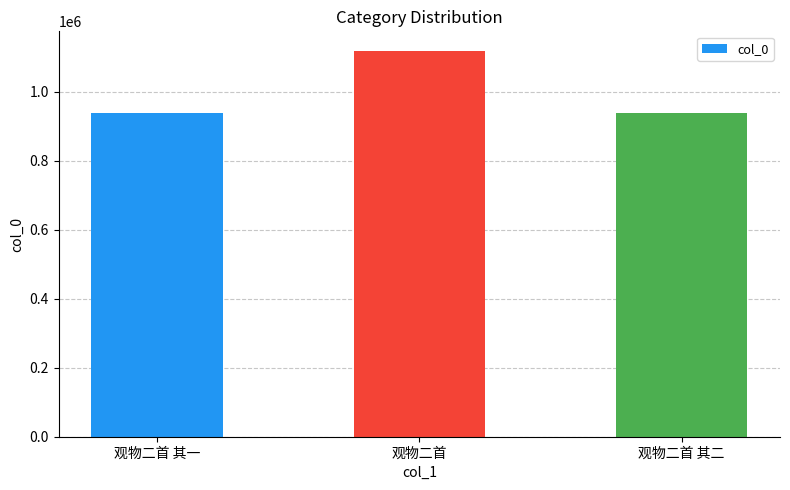

Is it true that the value at 观物二首 其二 is 1281432?

False